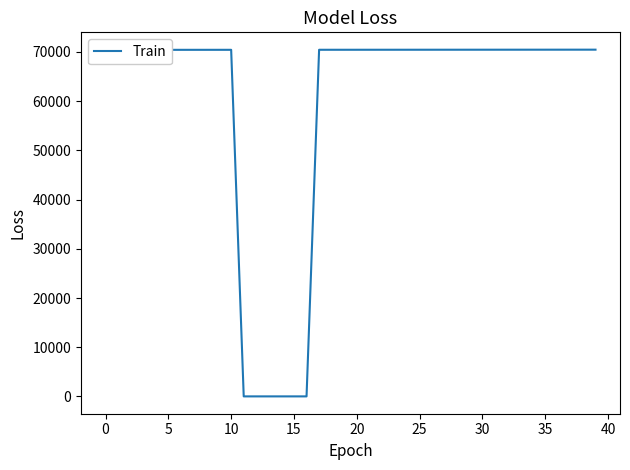

What is the greatest value displayed?

70460